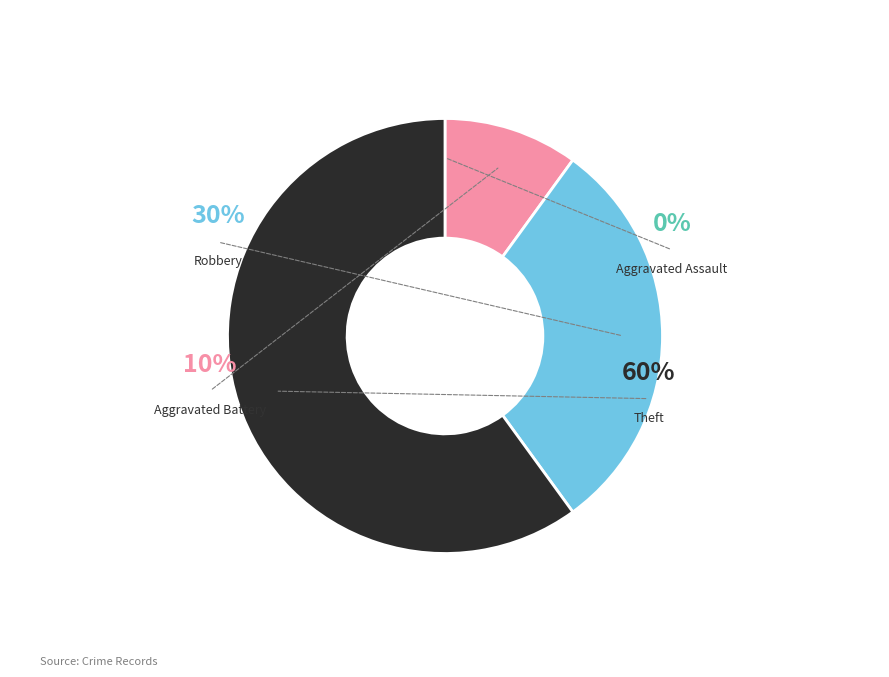

How many segments does this pie chart have?

4